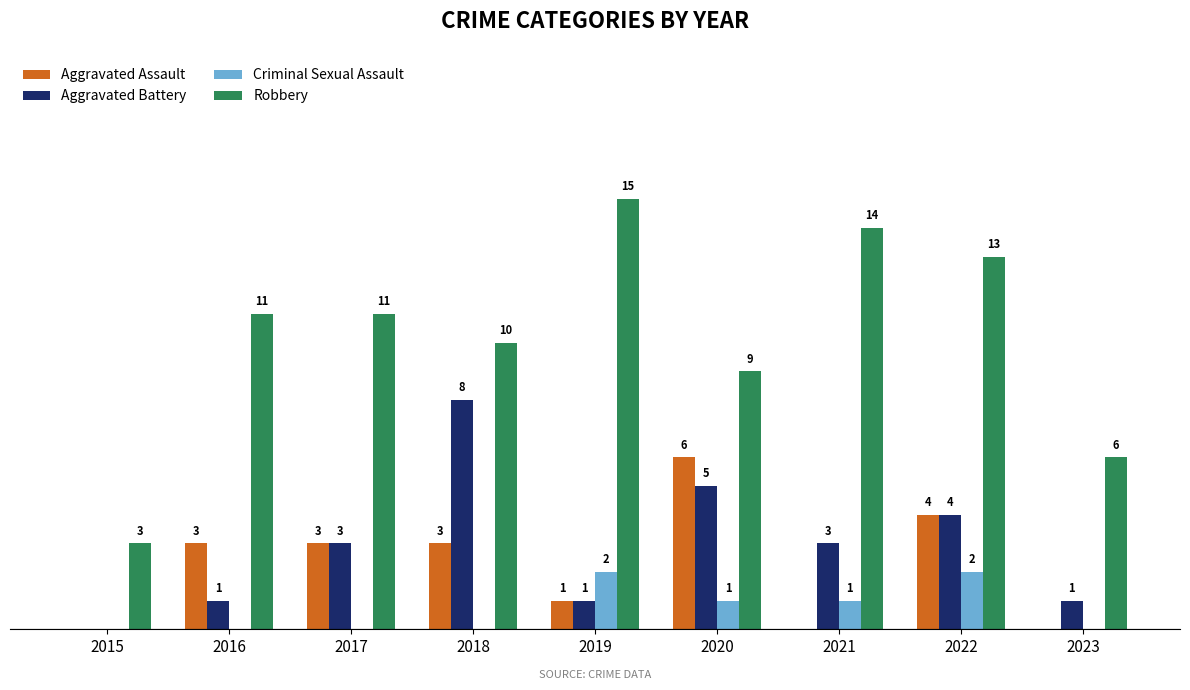

What are all the series names shown in the legend?

Aggravated Assault, Aggravated Battery, Criminal Sexual Assault, Robbery